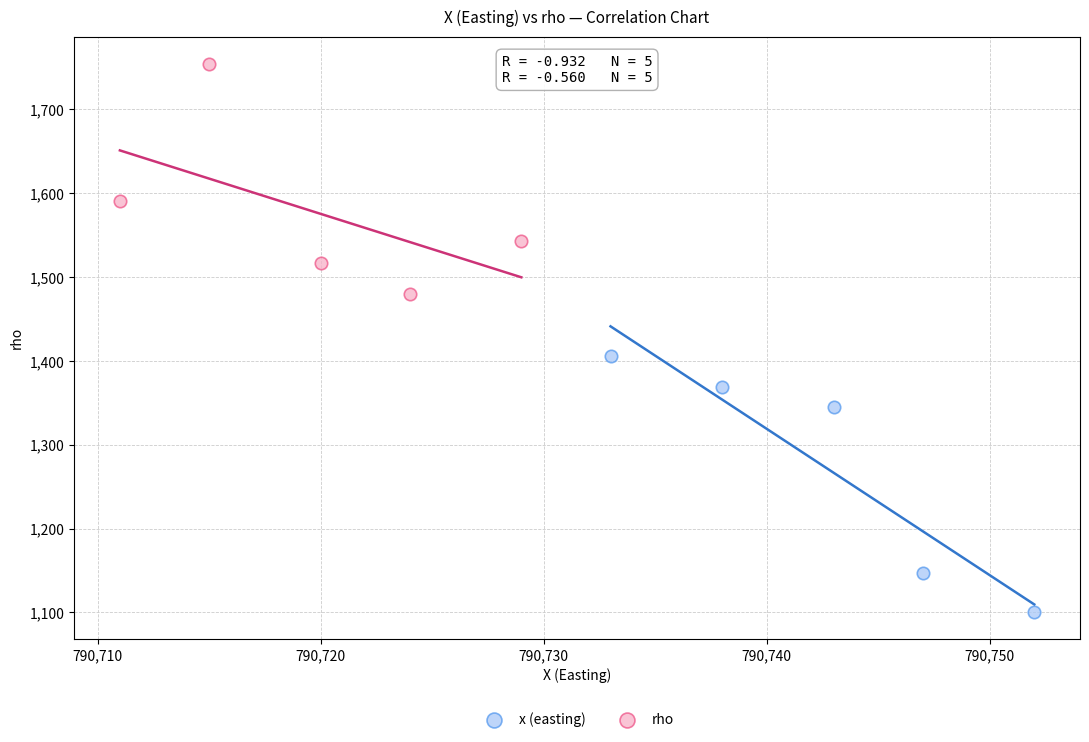

What are all the series names shown in the legend?

x (easting), rho